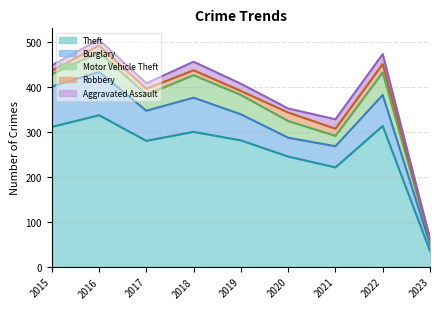

What is the average value of the Robbery series?

13